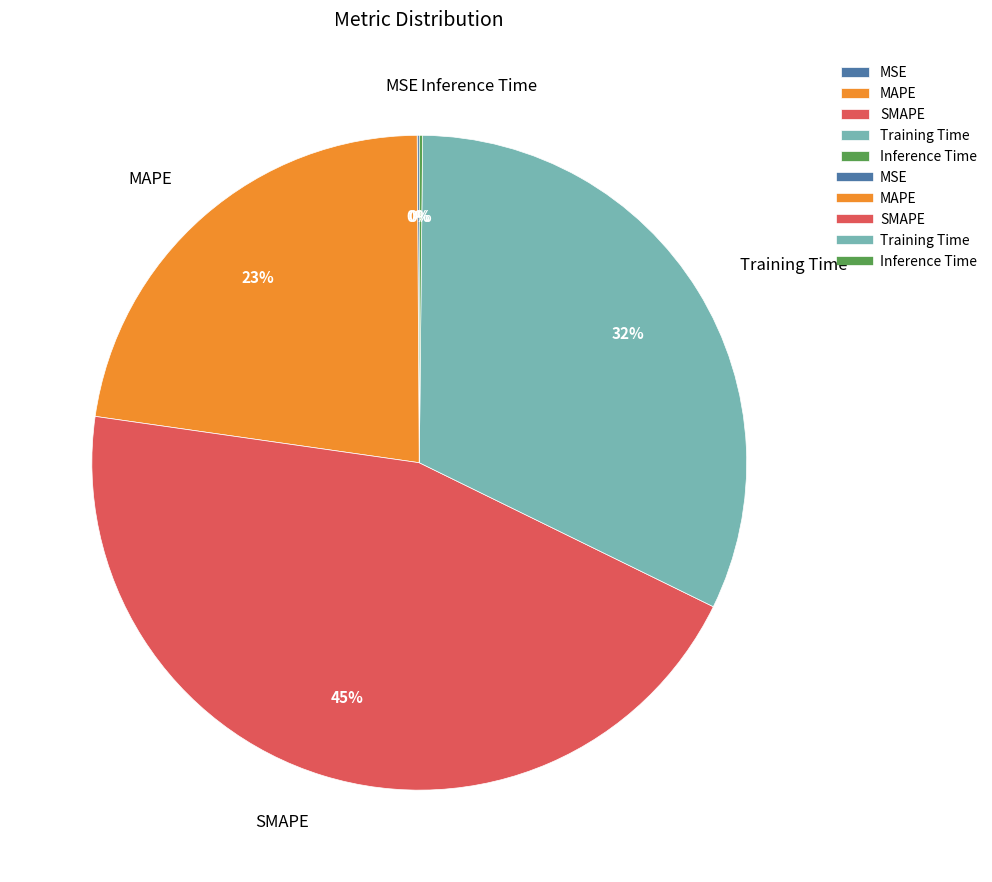

To the nearest percent, what percentage of the pie is MAPE?

23%